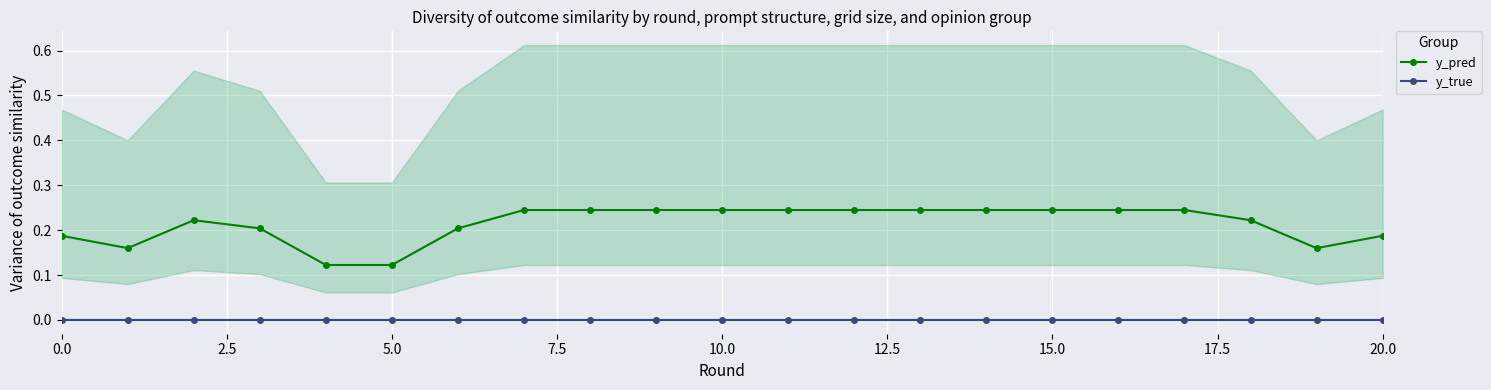

The y_pred series shows 0.0 at 19. True or false?

True